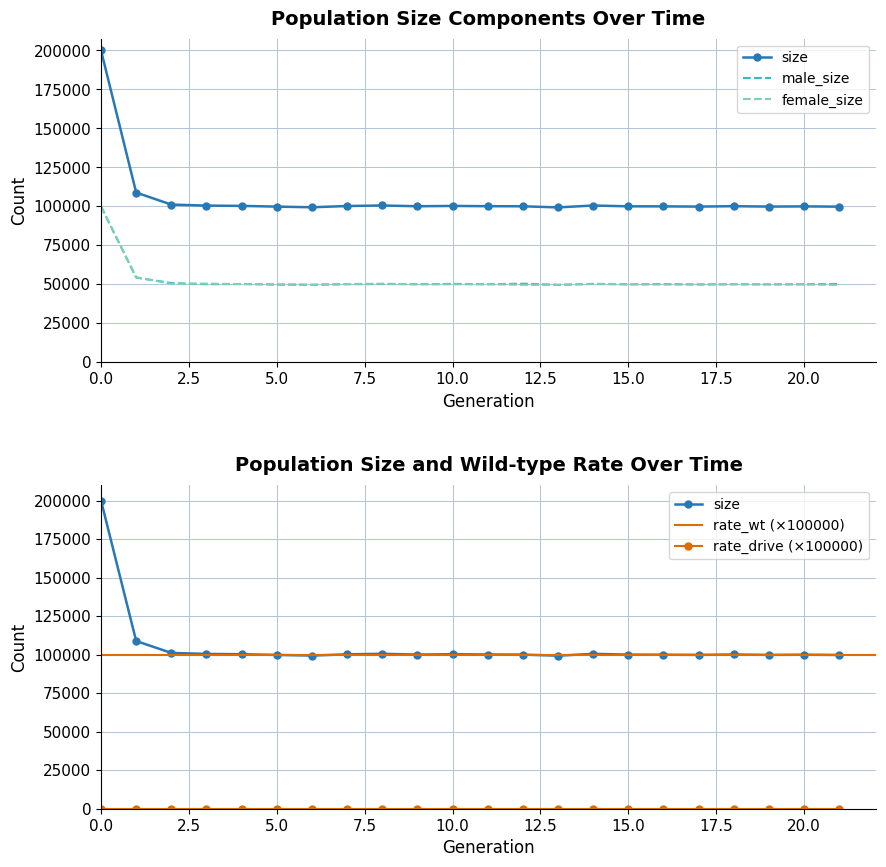

What is the sum of the male_size values at 11 and 17?

99908